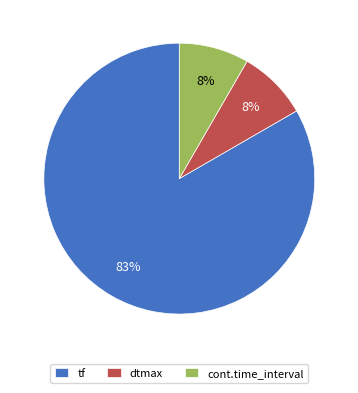

To the nearest percent, what is the combined percentage of tf and cont.time_interval?

92%